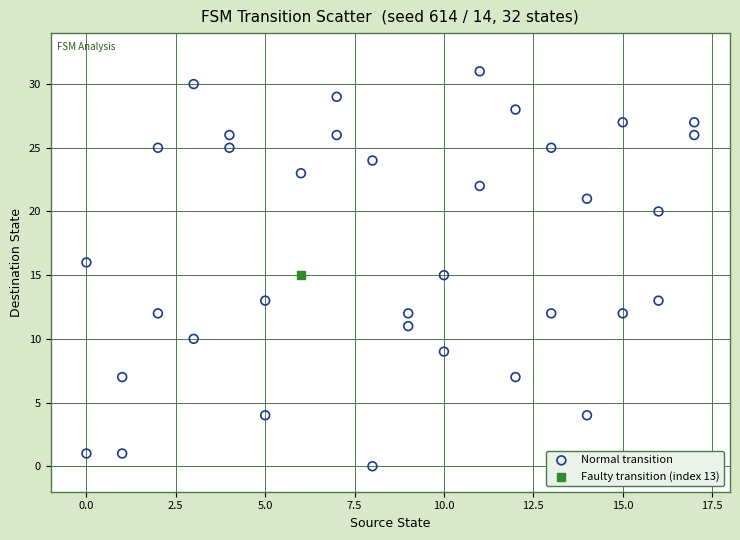

What are all the series names shown in the legend?

Normal transition, Faulty transition (index 13)